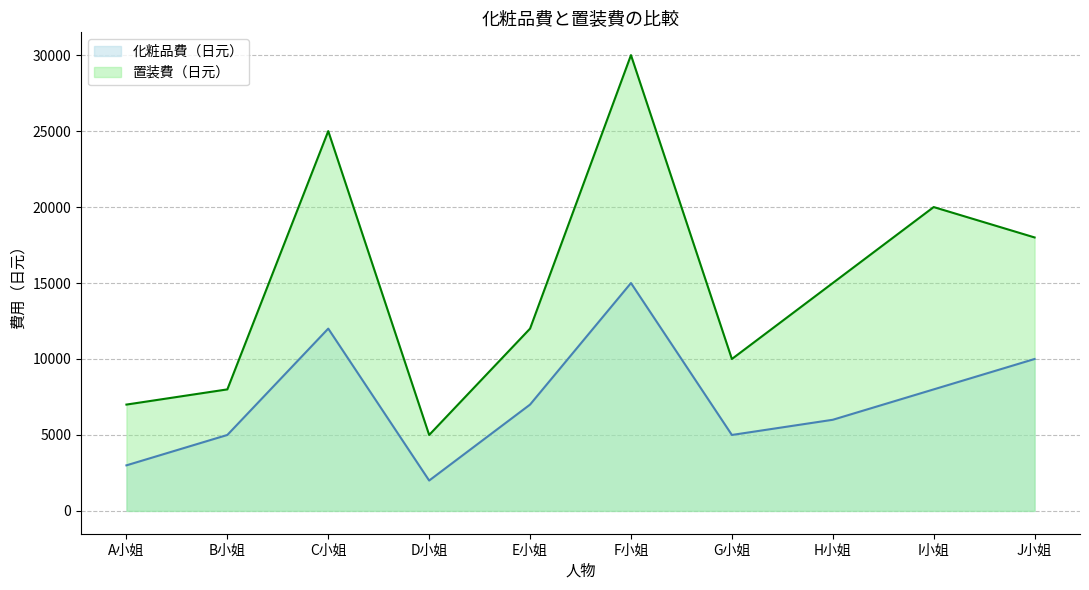

What position from the left is A小姐?

1